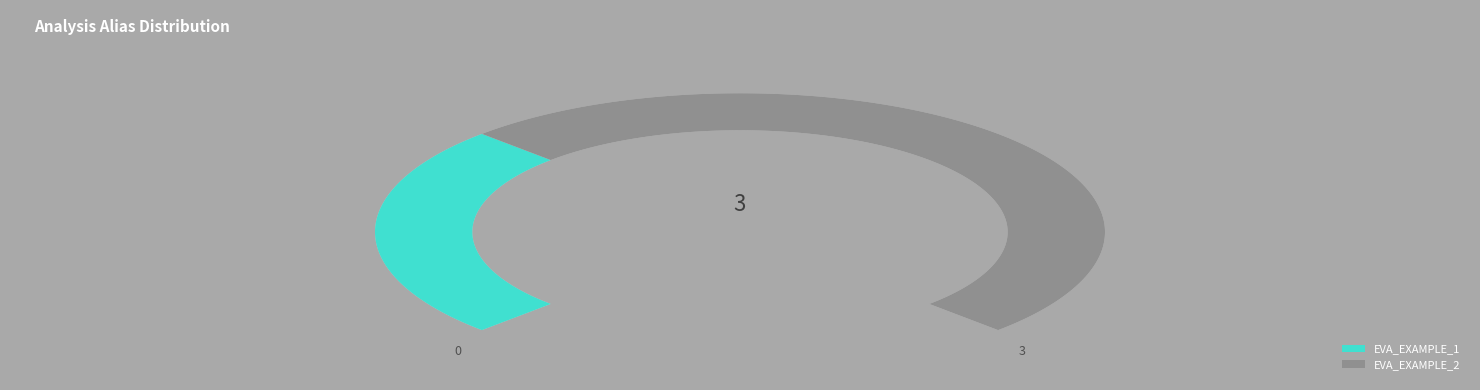

How many segments does this pie chart have?

2